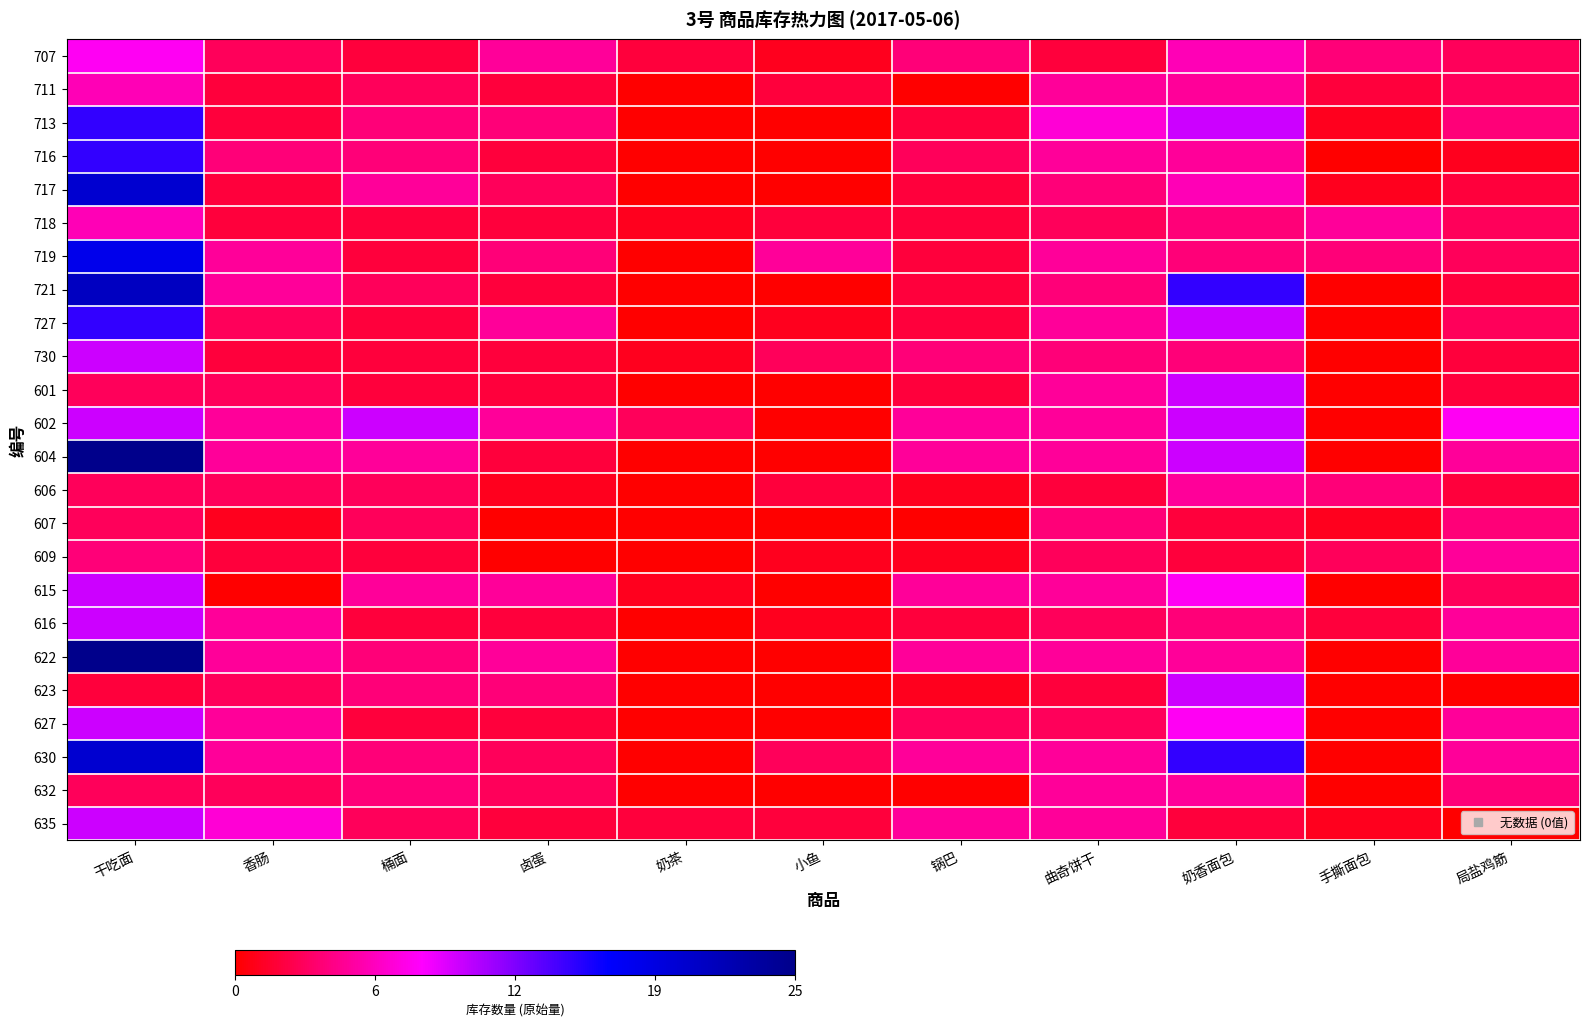

At which category does the chart reach its peak across all series?

干吃面